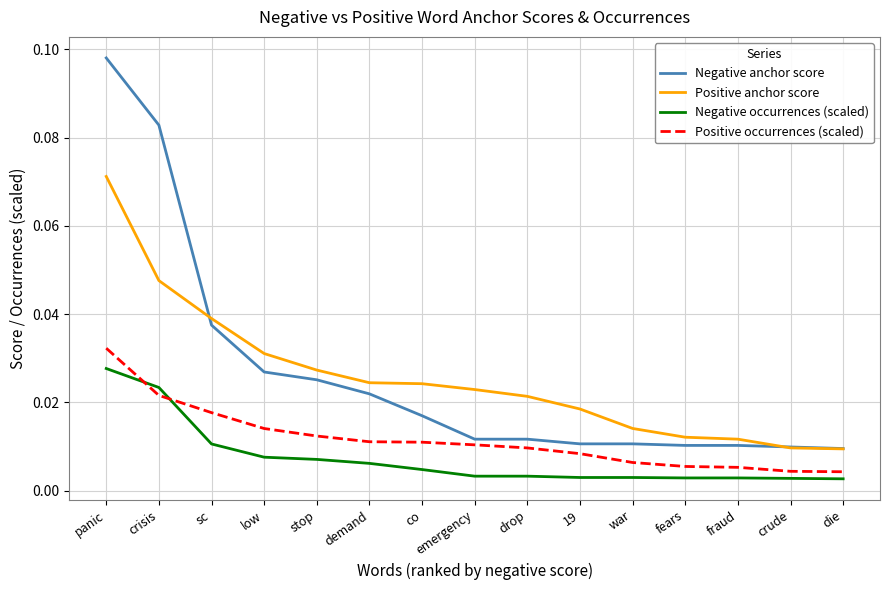

After their last crossing, which series has the higher values: Positive occurrences (scaled) or Negative occurrences (scaled)?

Positive occurrences (scaled)